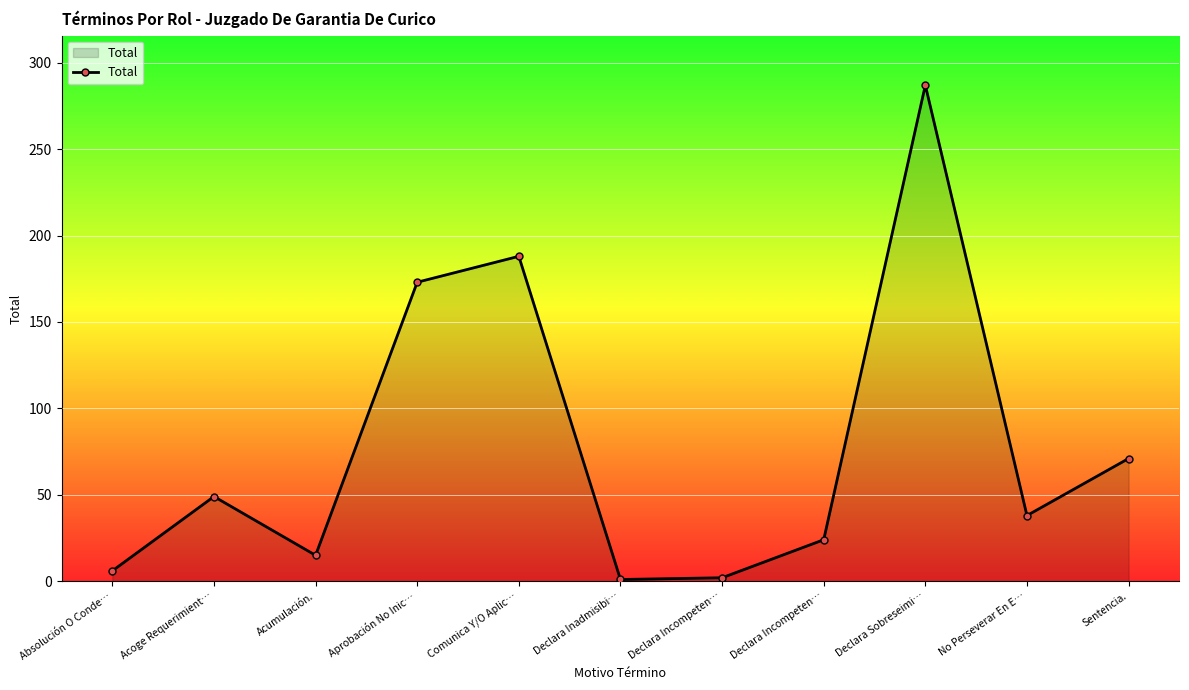

Reading left to right, extract all data points from this chart.

6	49	15	173	188	1	2	24	287	38	71